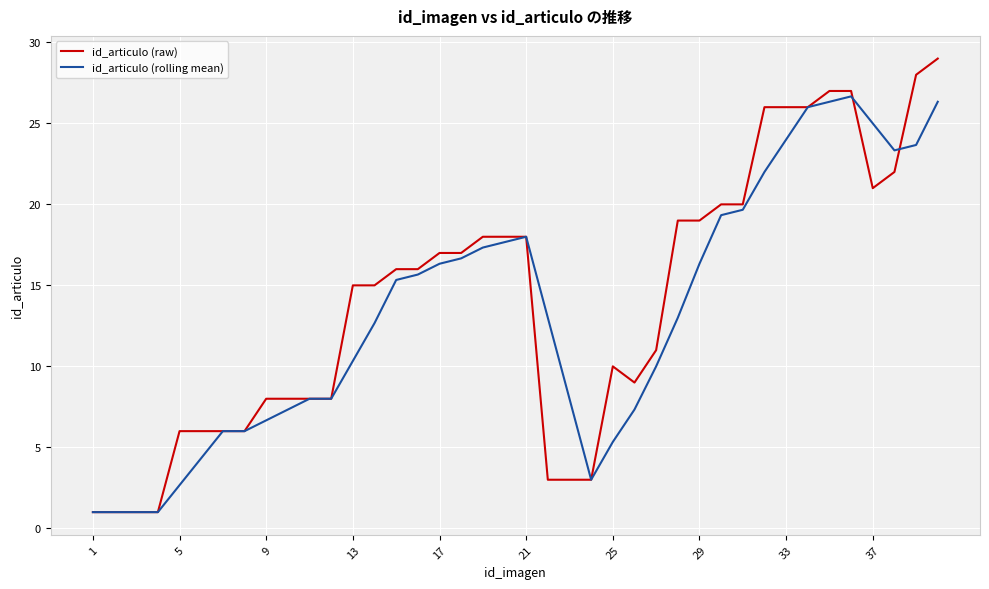

Which series has the largest range (max minus min)?

id_articulo (raw)